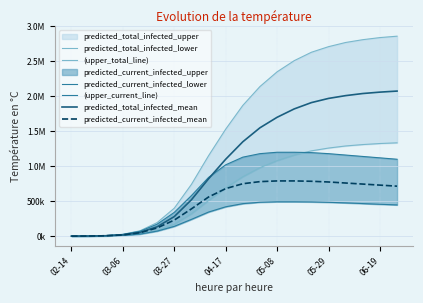

How many lines are shown in the chart?

6